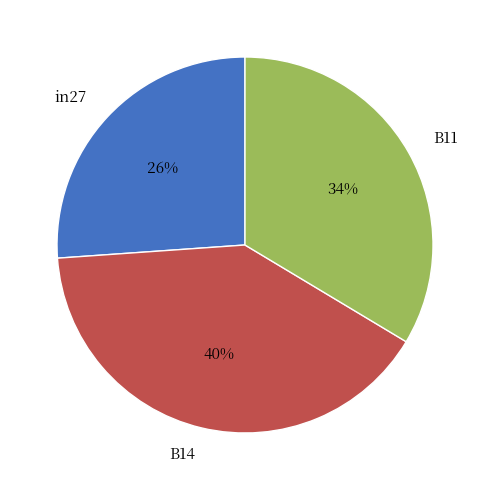

To the nearest percent, what is the combined percentage of B11 and in27?

60%